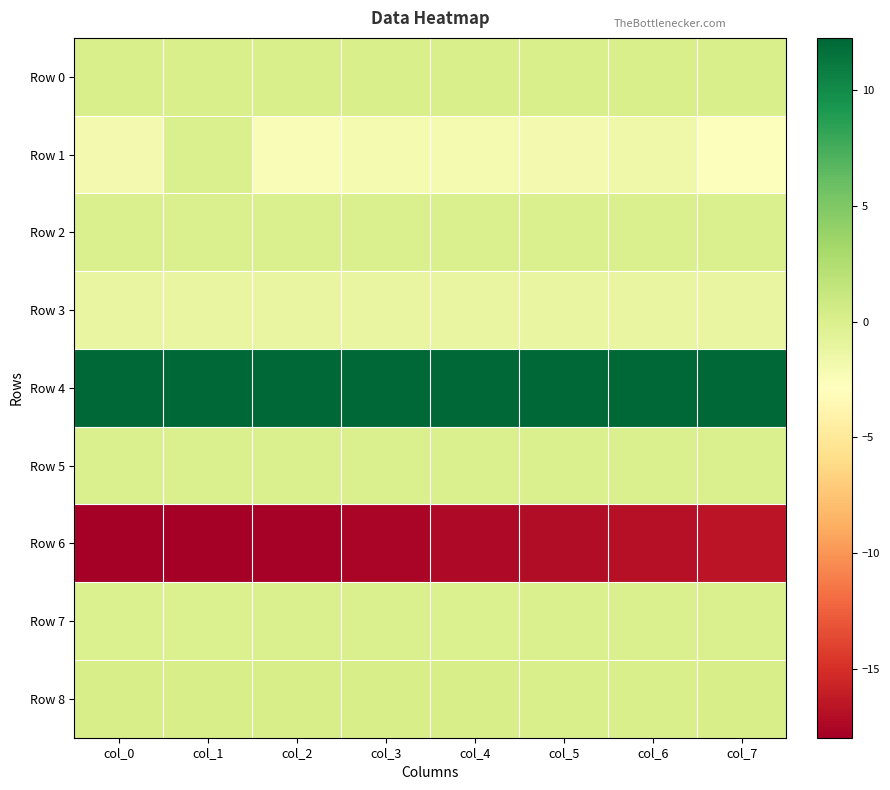

Rank the series at col_2 from lowest to highest value.

Row 6, Row 1, Row 3, Row 7, Row 2, Row 5, Row 0, Row 8, Row 4